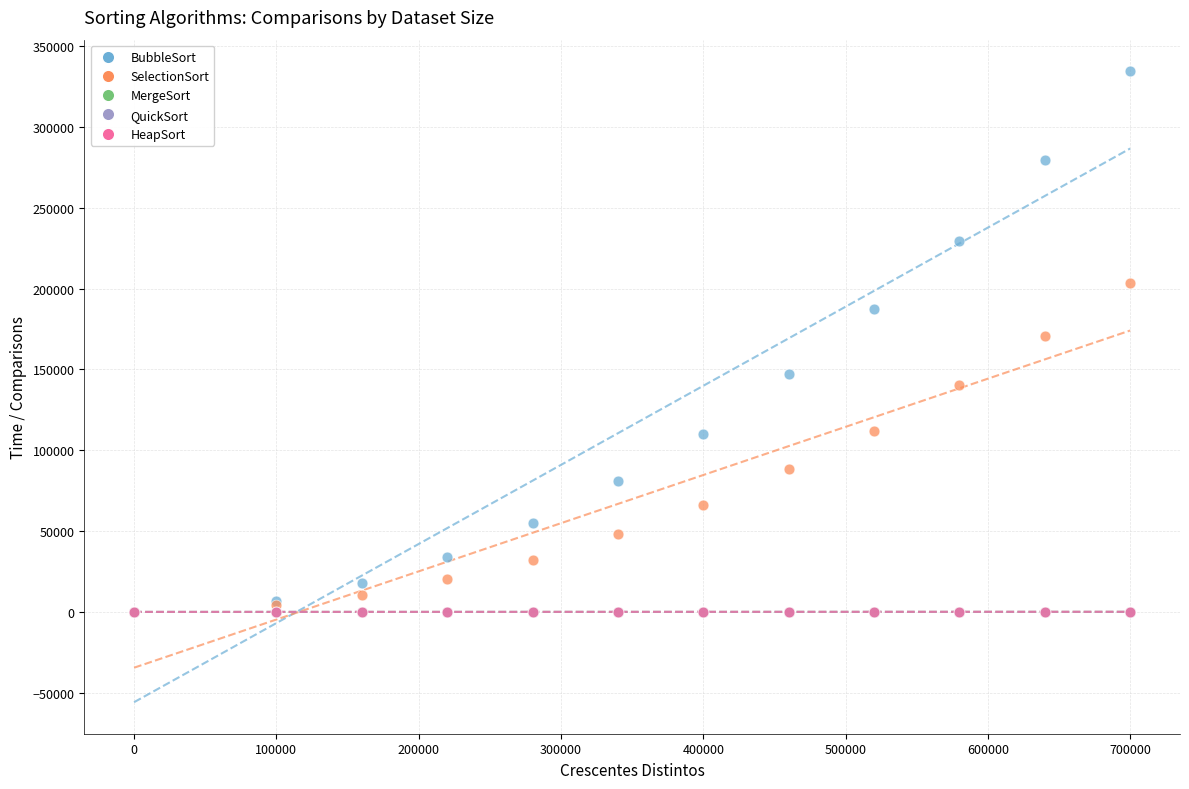

Which series has the largest Y range (max minus min)?

BubbleSort